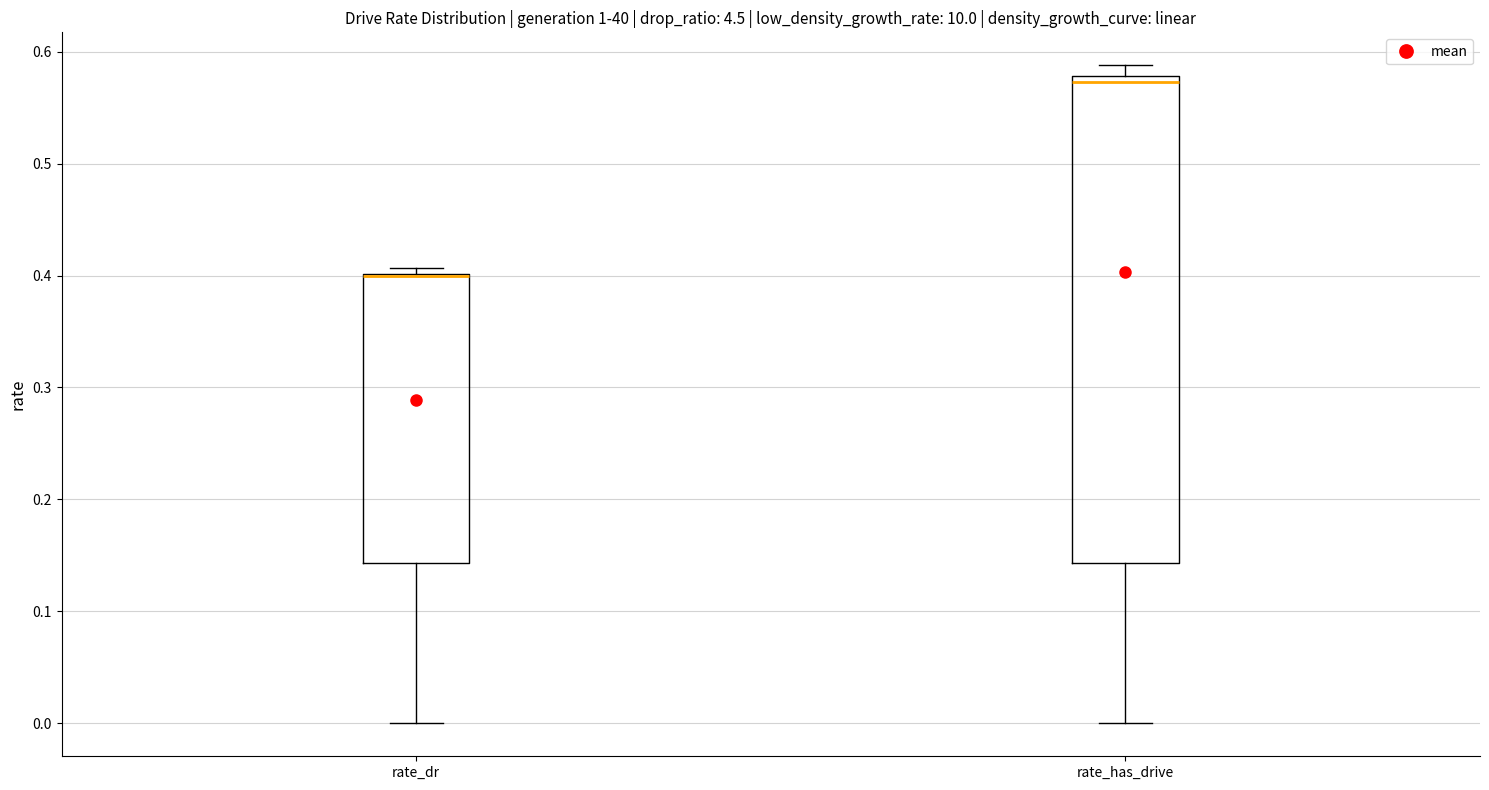

Where is the upper edge of the box for rate_has_drive on the y-axis? The values are not printed on the chart, so give them approximately, as read against the axis.

0.58